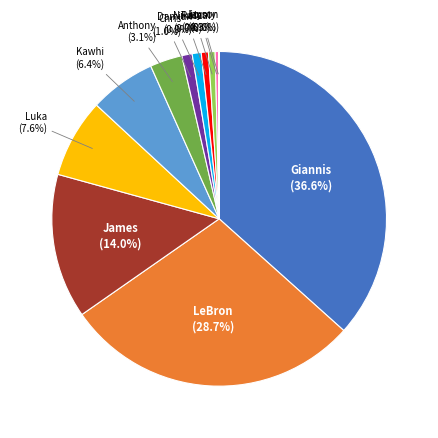

Does any single category account for the majority?

No